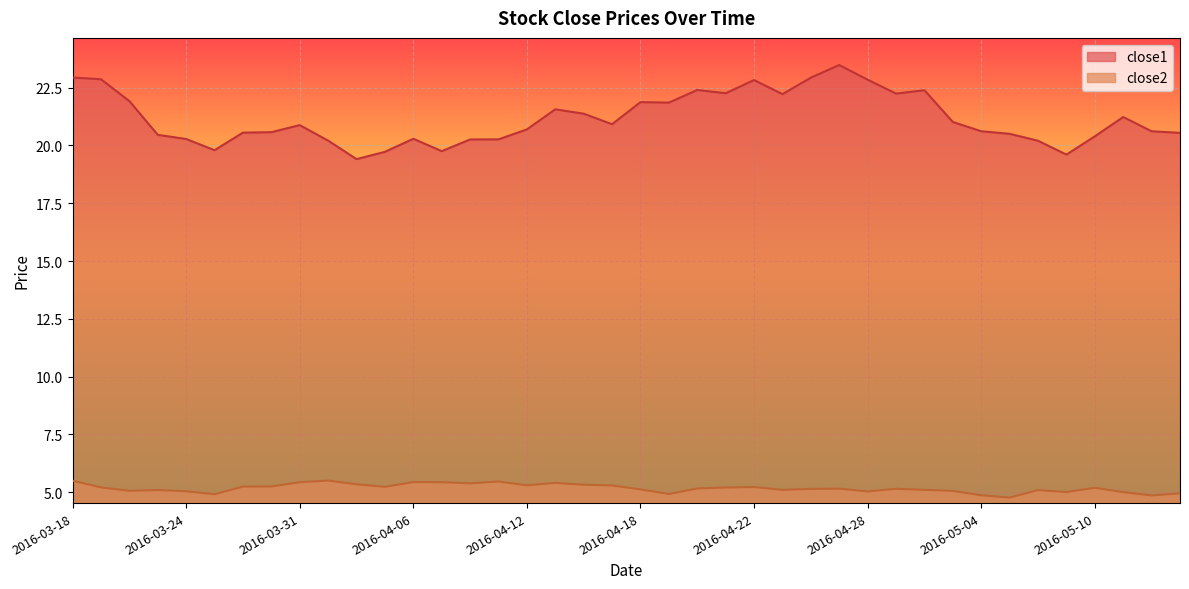

What is the maximum value shown in the chart?

23.5